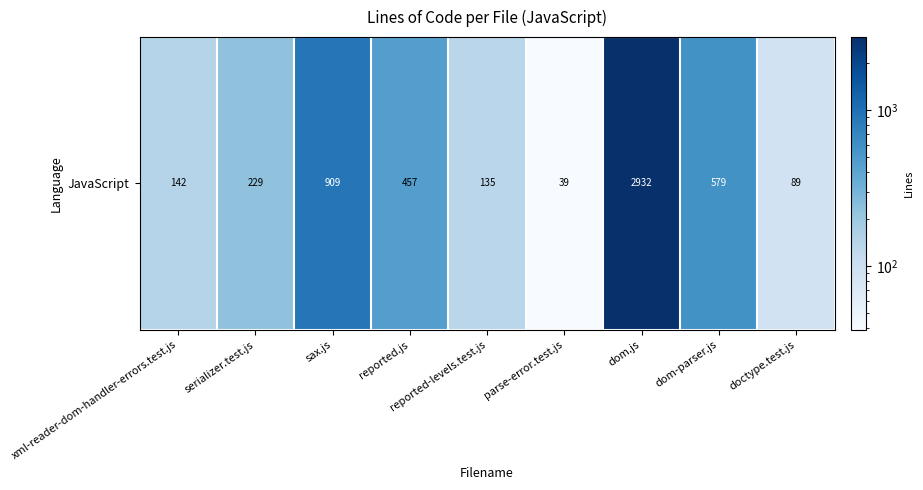

What is the sum of all values?

5511